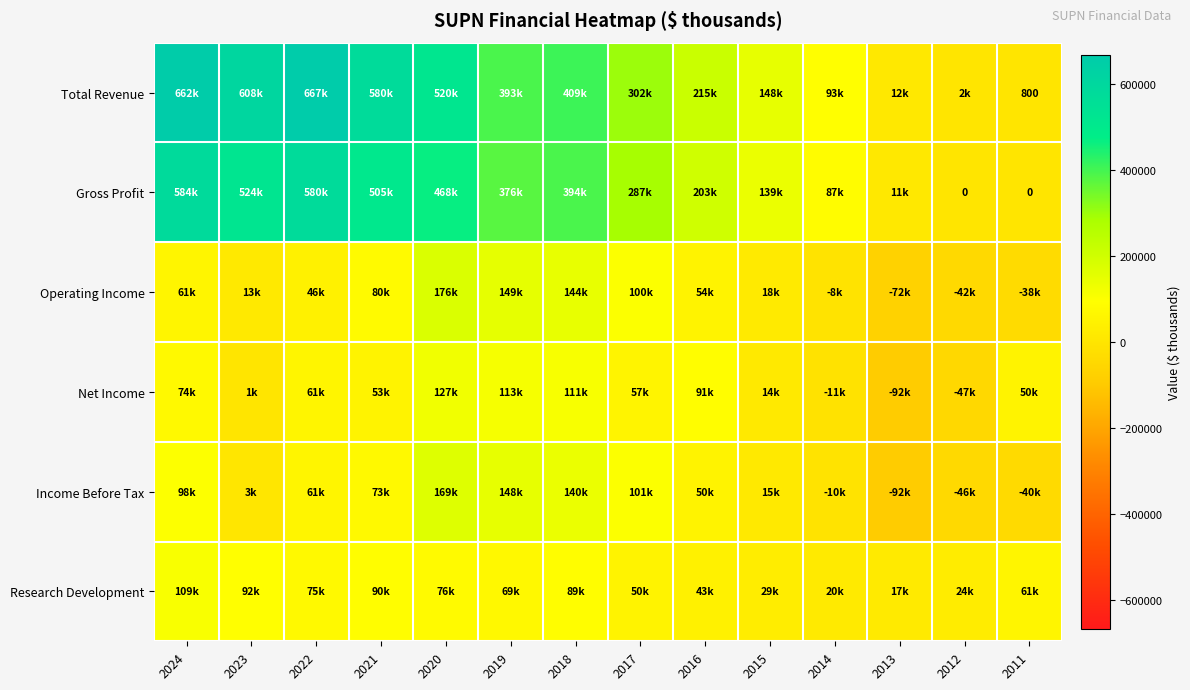

What is the highest value of the Gross Profit series?

583900